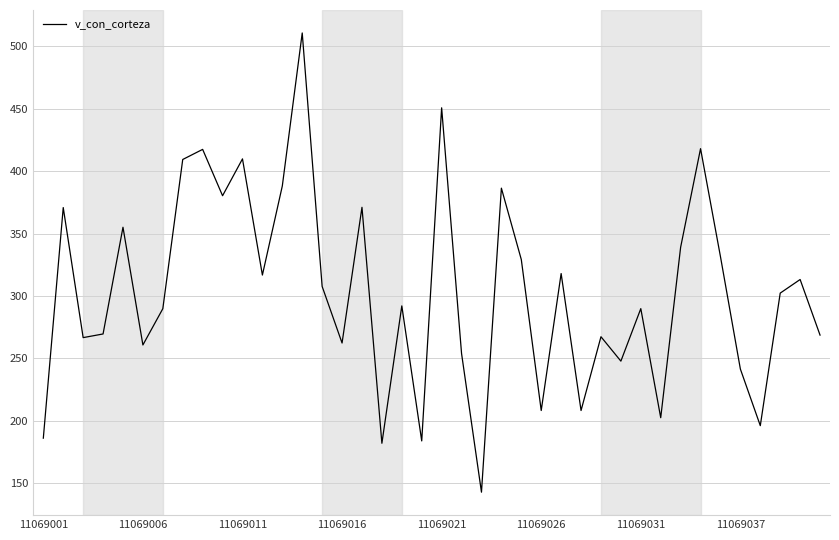

What is the smallest value displayed?

142.9